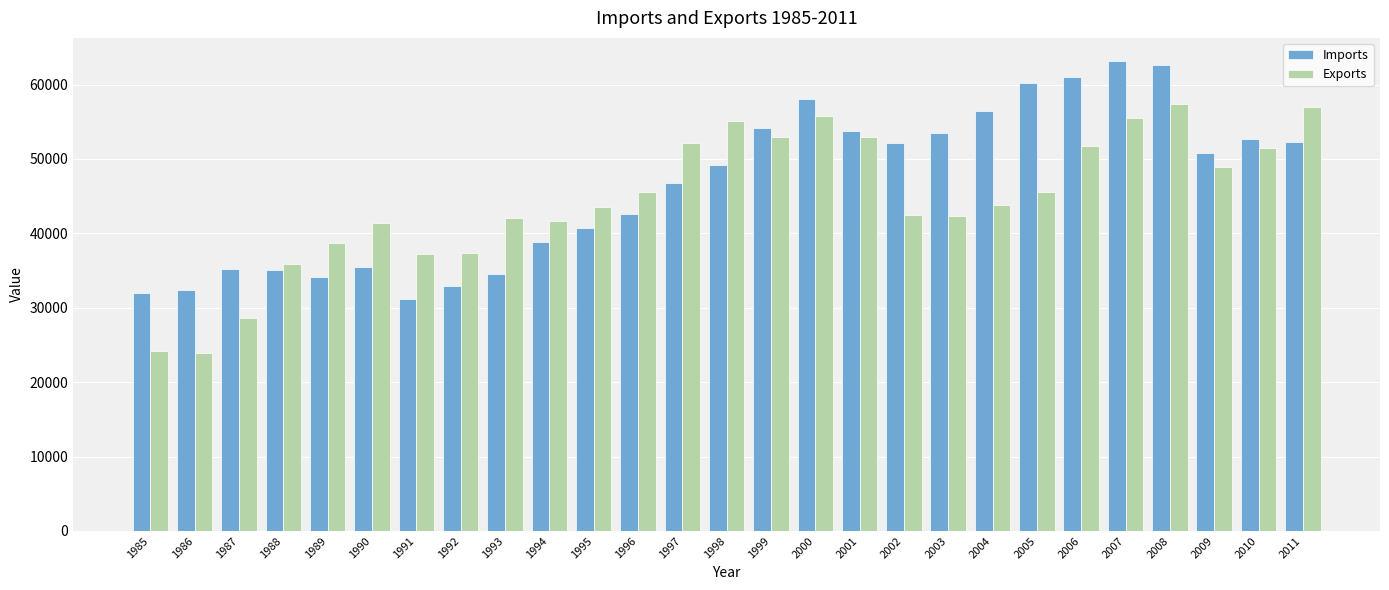

Where is Imports nearest to the value 47114?

1997